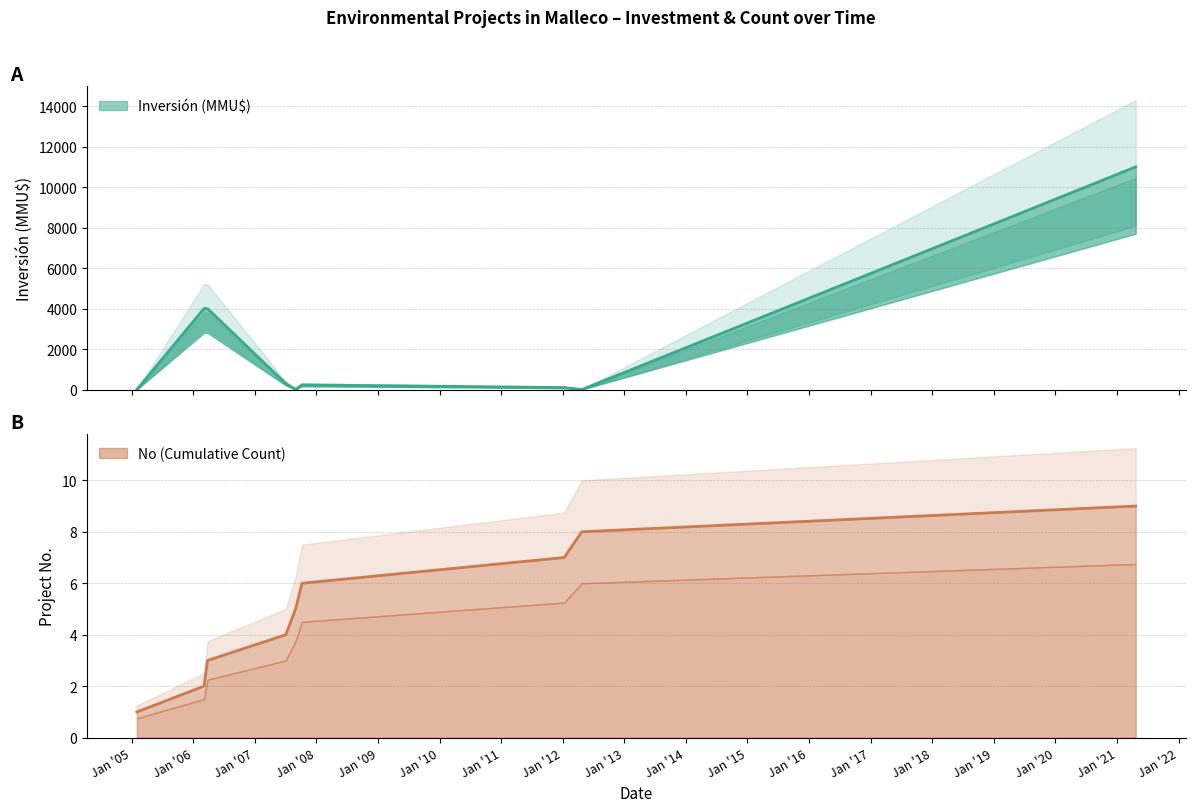

What position from the right is 08/10/2007?

4